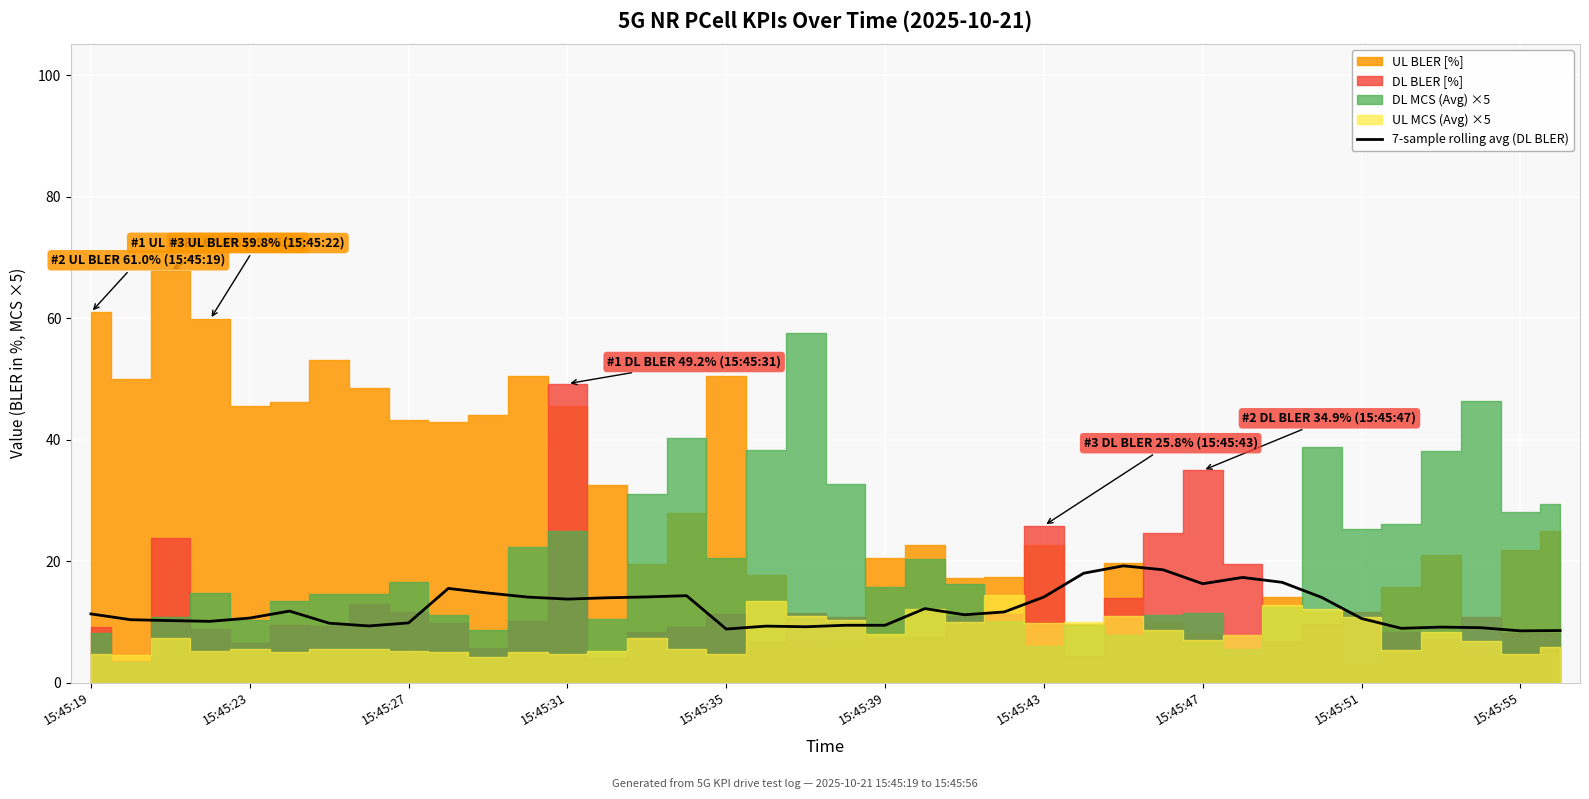

How many interior local peaks (higher than both neighbors) does the data have?

8